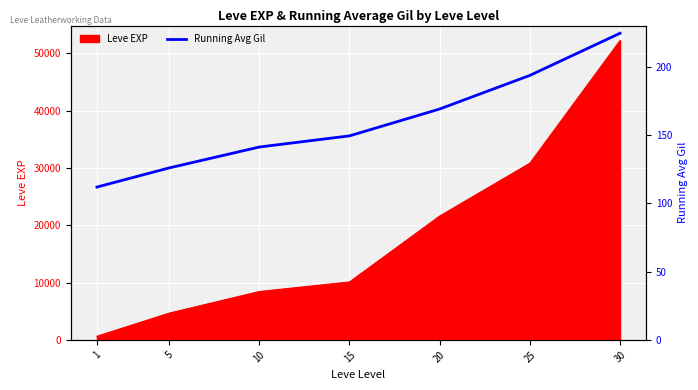

What is the average value?

159.5